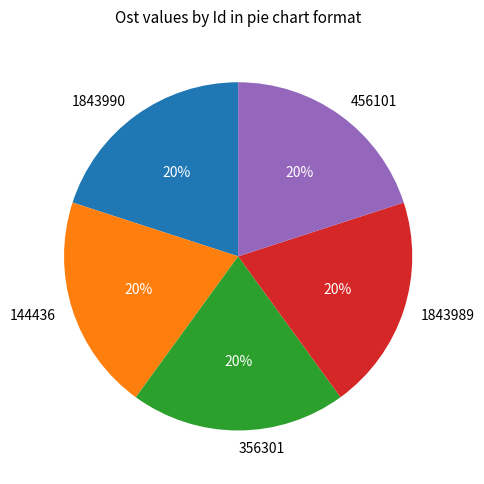

Combined, do 456101 and 1843989 account for over 50%?

No